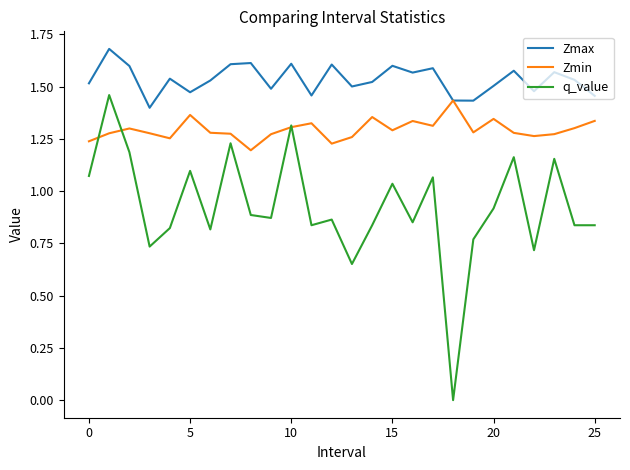

True or false: q_value and Zmax cross at least once.

False